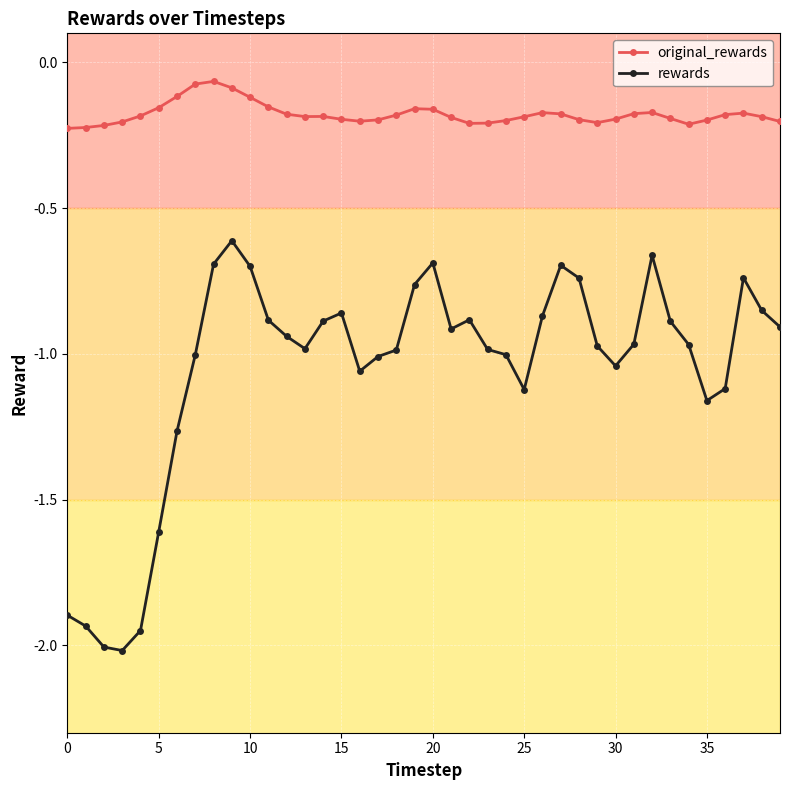

List the series in order of their peak value, highest first.

original_rewards, rewards